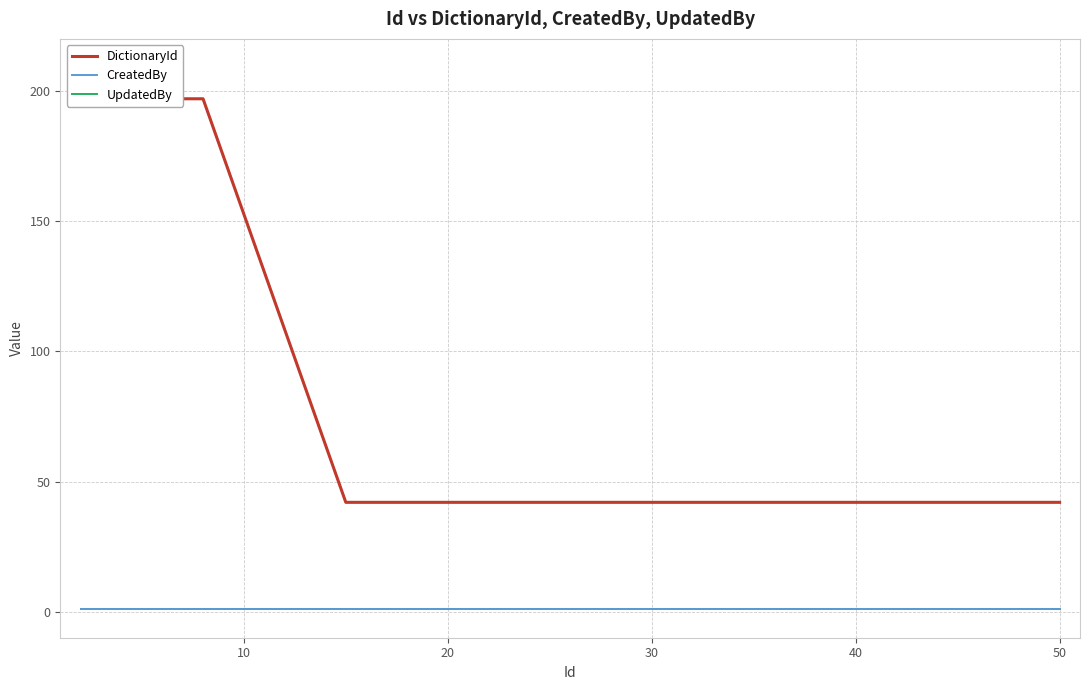

What is the average value of the CreatedBy series?

1